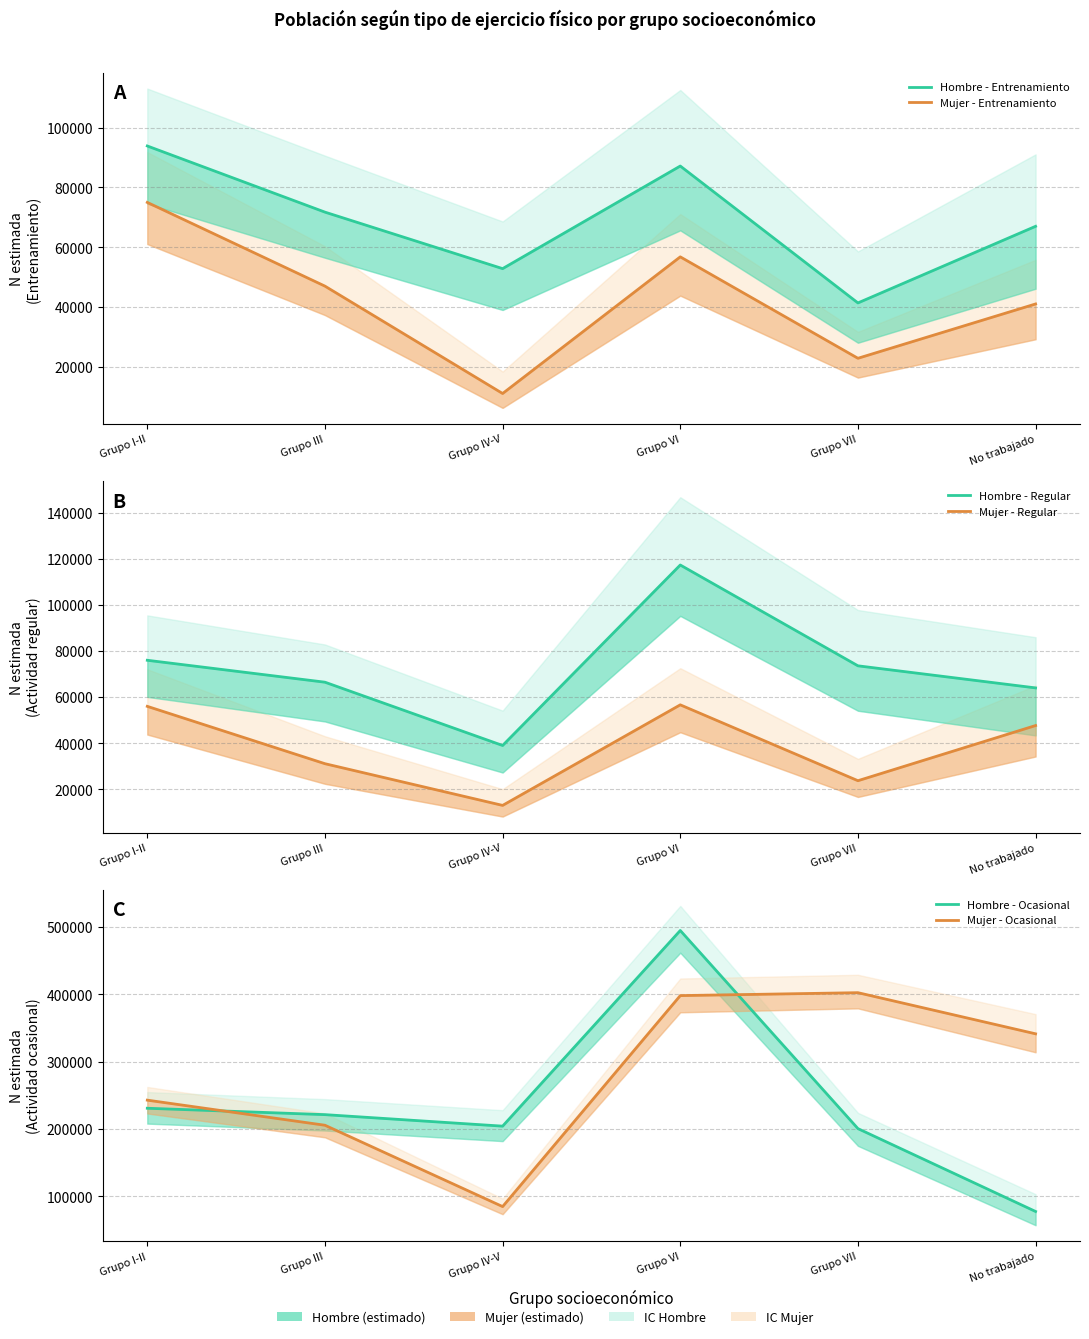

True or false: Hombre - Regular and Mujer - Ocasional intersect in this chart.

False